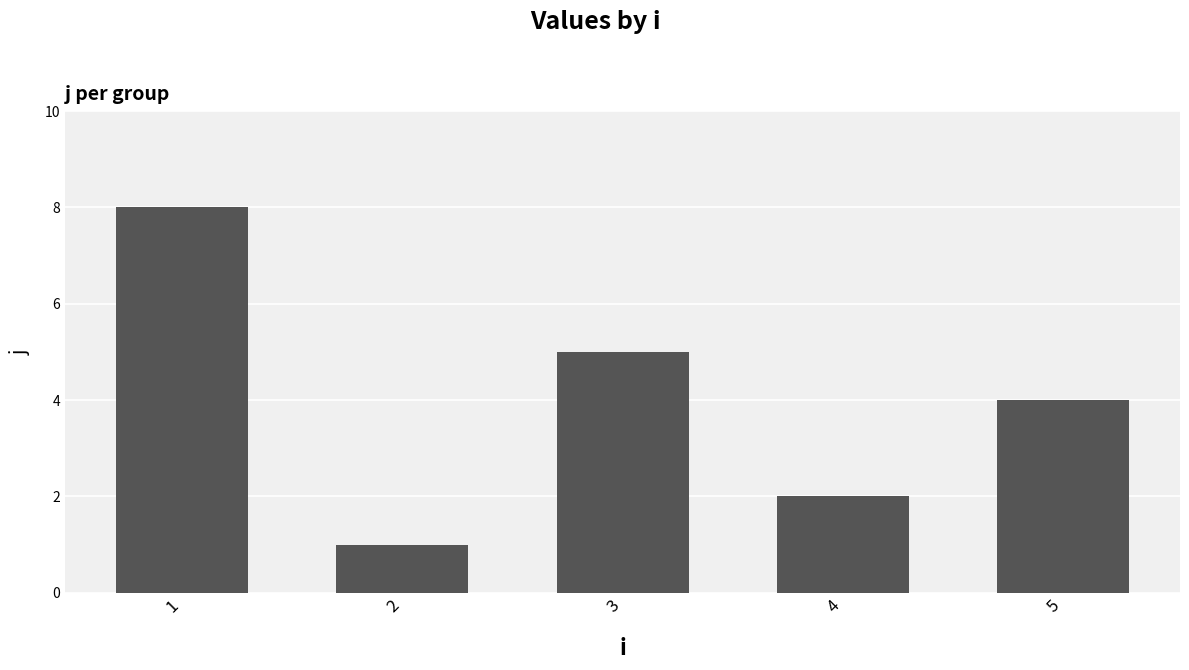

List the labels in order of value, smallest first.

2, 4, 5, 3, 1